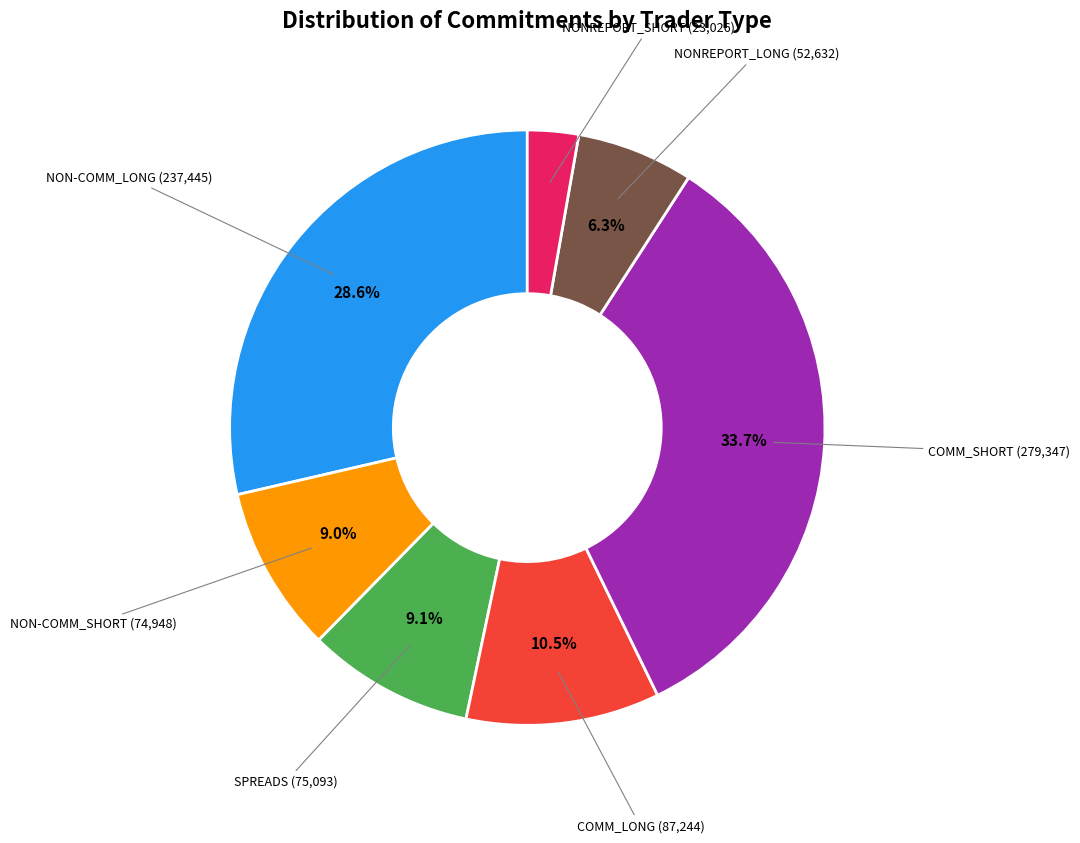

How many slices are in this pie chart?

7